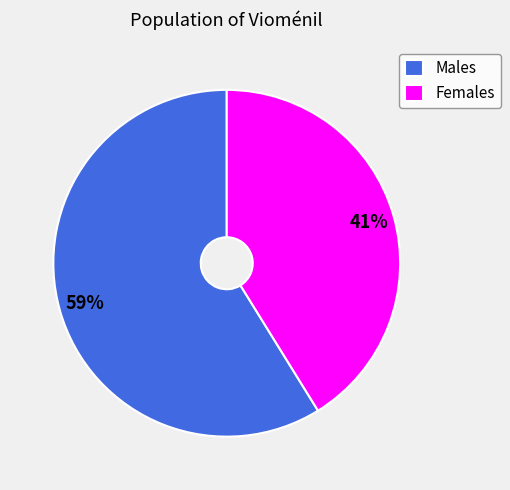

Count the number of slices in the pie.

2